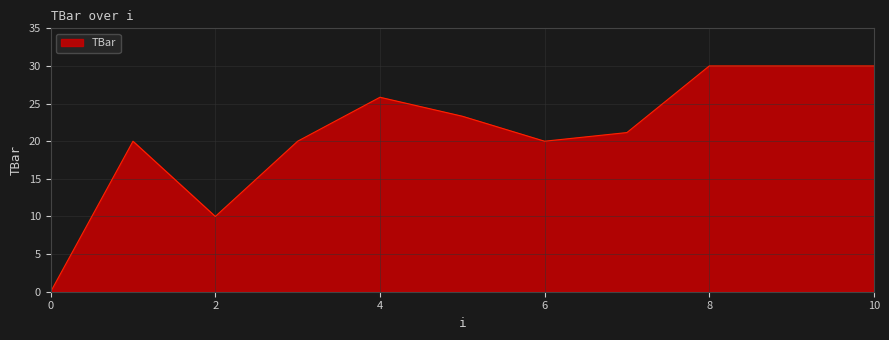

What is the difference between the maximum and minimum values?

30.0